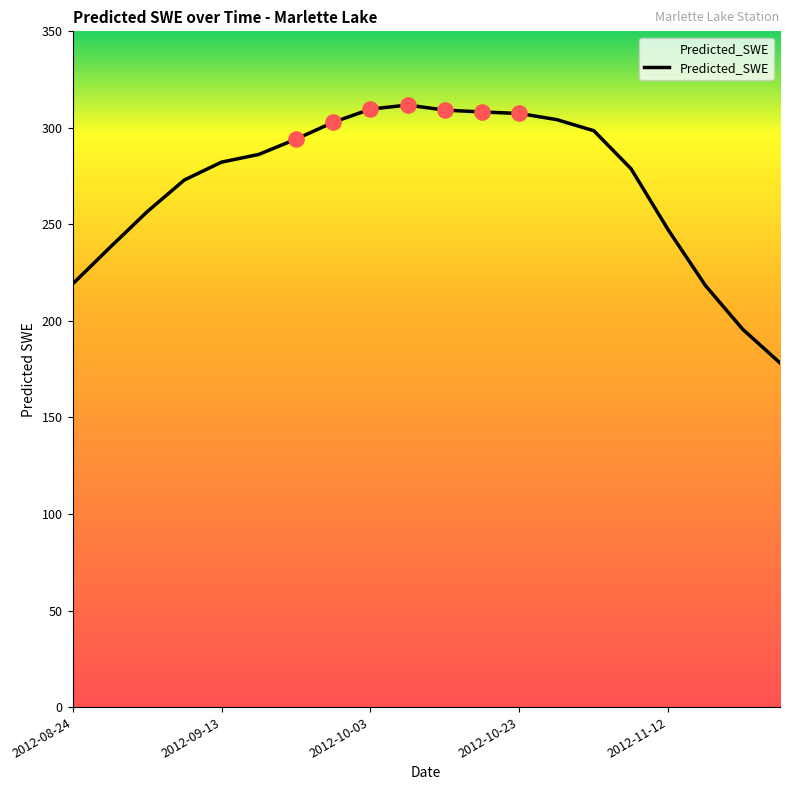

What is the minimum value shown in the chart?

178.3